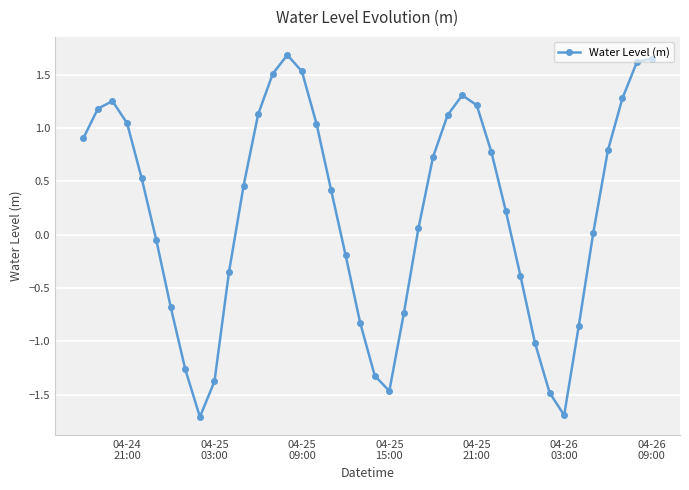

Count the number of values greater than 0.

24